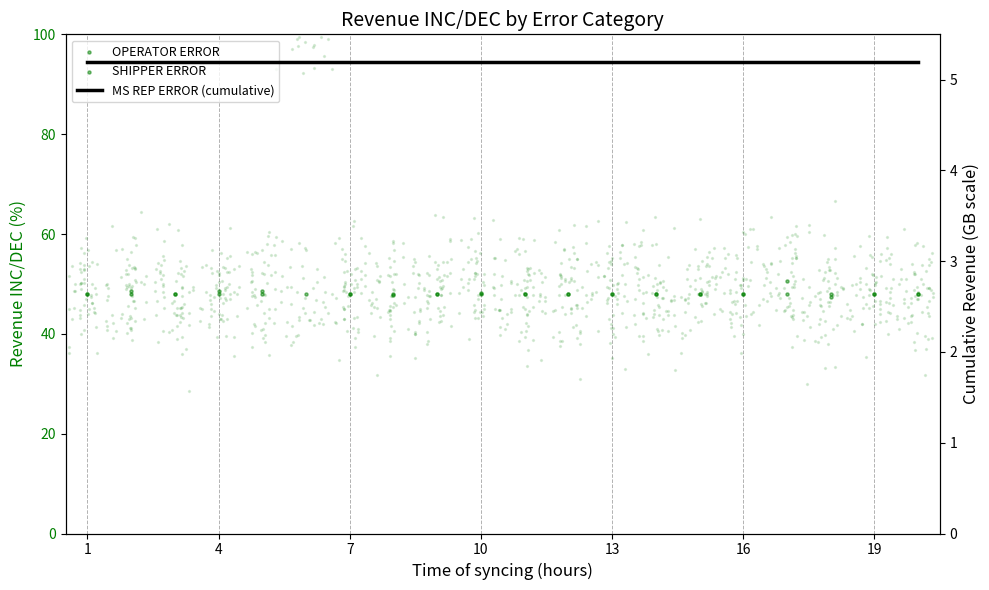

At how many categories does at least one series exceed 12?

20